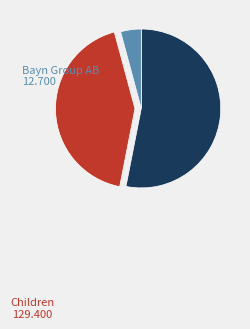

Is there a majority slice in this chart?

Yes